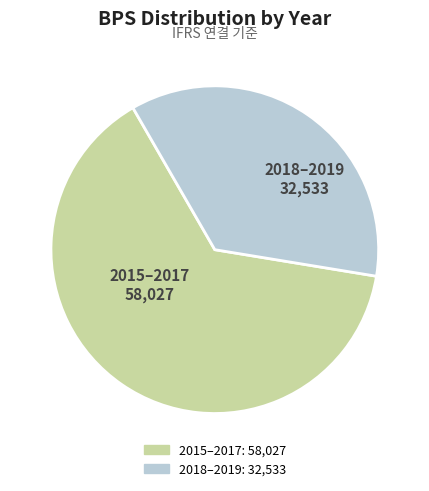

How many slices are in this pie chart?

2